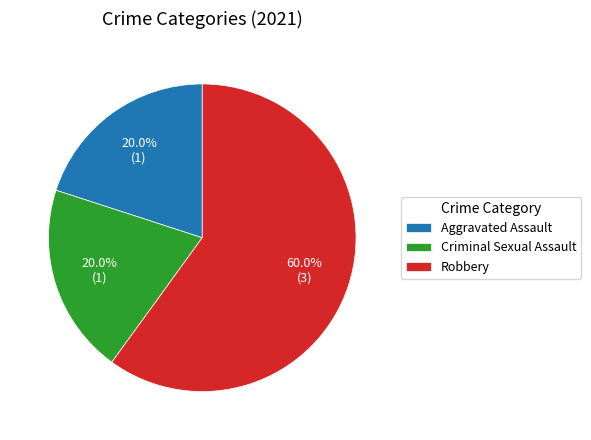

Between Criminal Sexual Assault and Robbery, which is larger?

Robbery